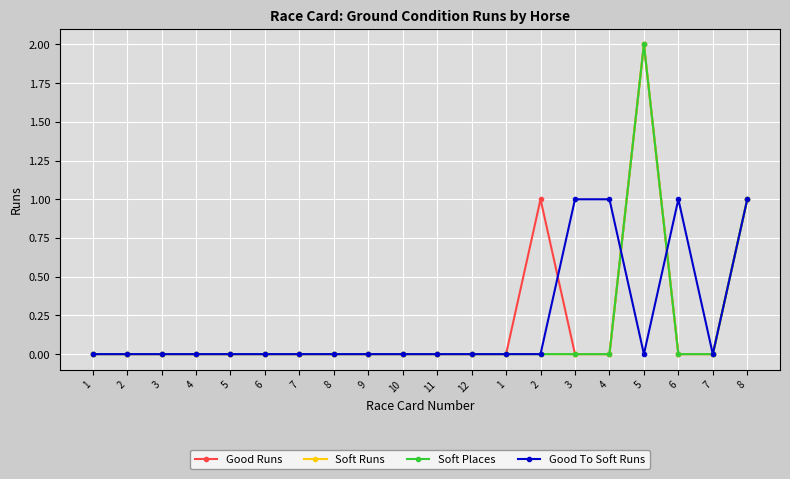

Does the chart have visible grid lines?

Yes